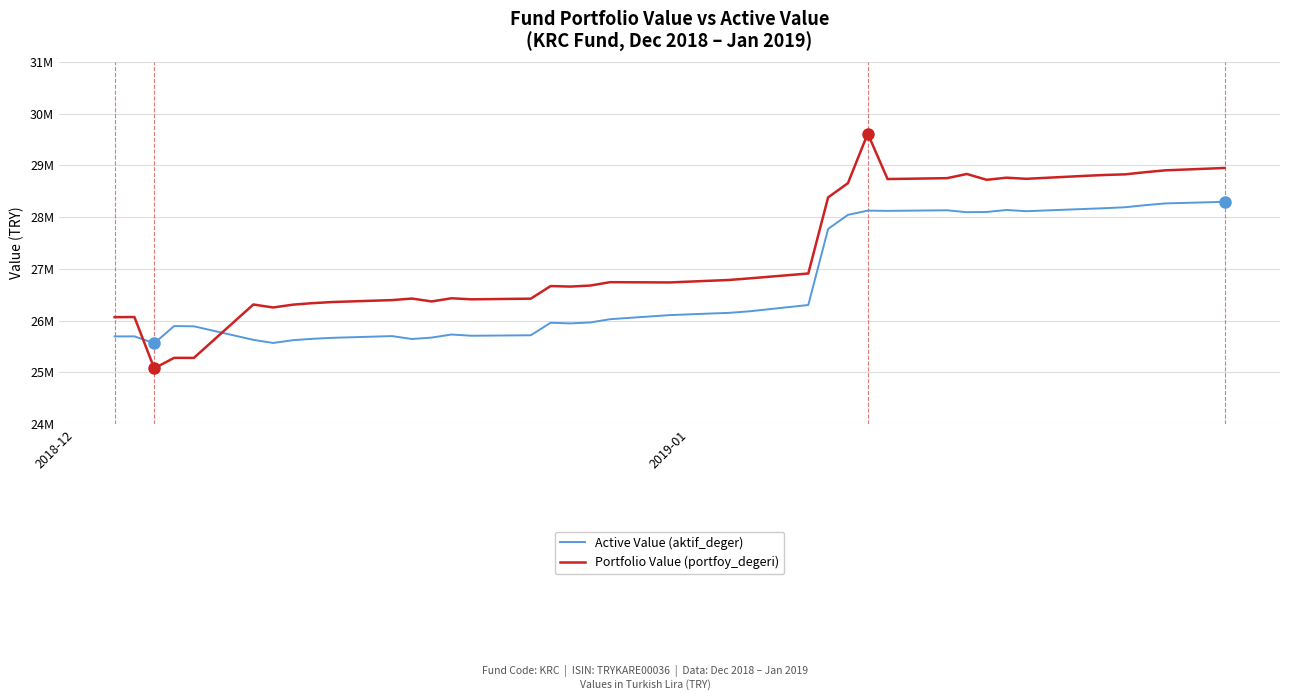

Which series has the largest total across all categories?

Portfolio Value (portfoy_degeri)